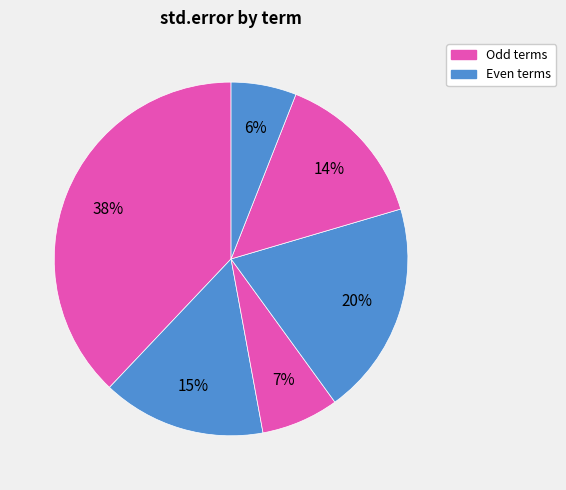

To the nearest percent, what is the difference between the largest and smallest slice percentages?

32%